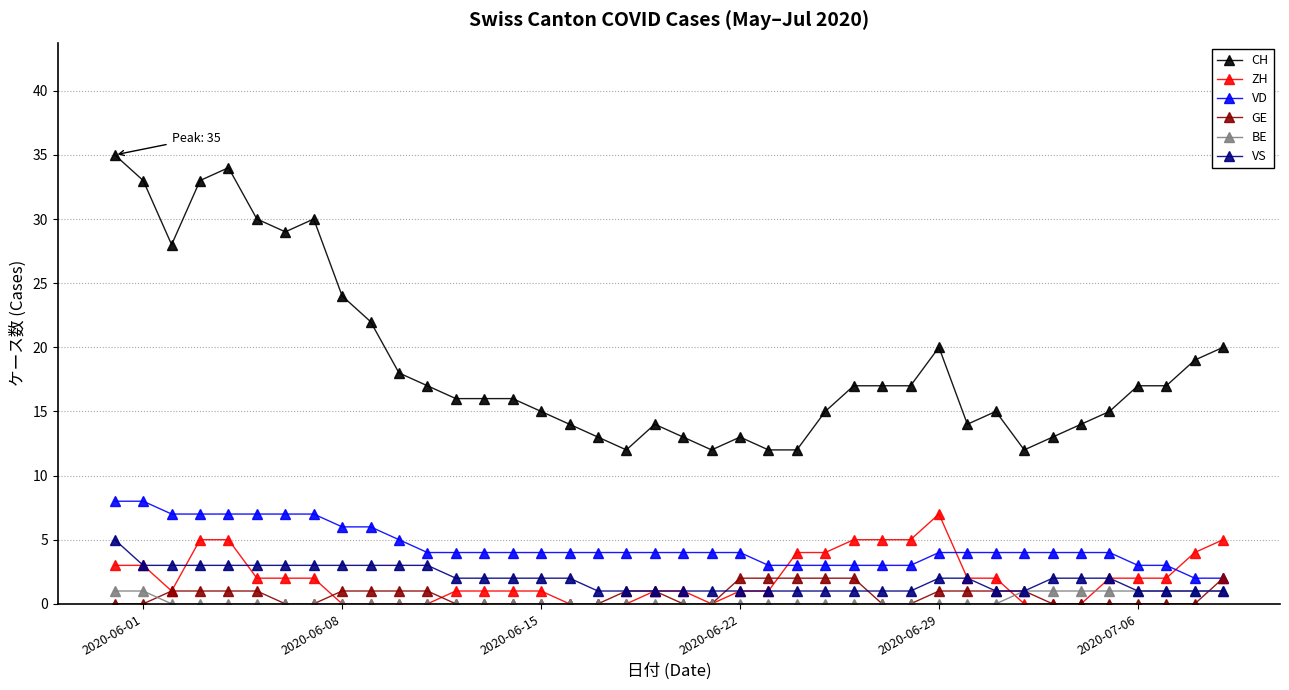

Count the ZH values in the range 0 to 4.

33